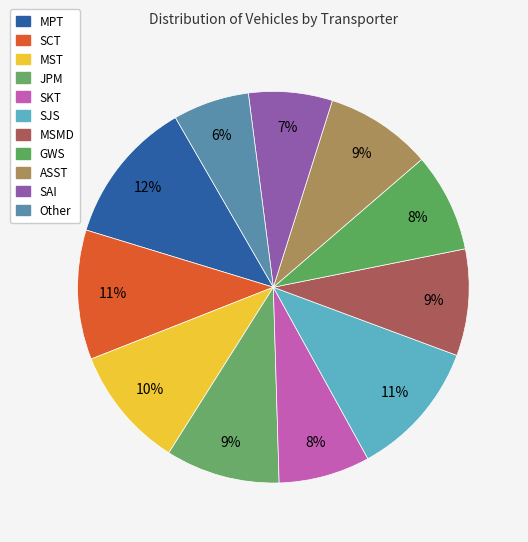

Count the number of slices in the pie.

11